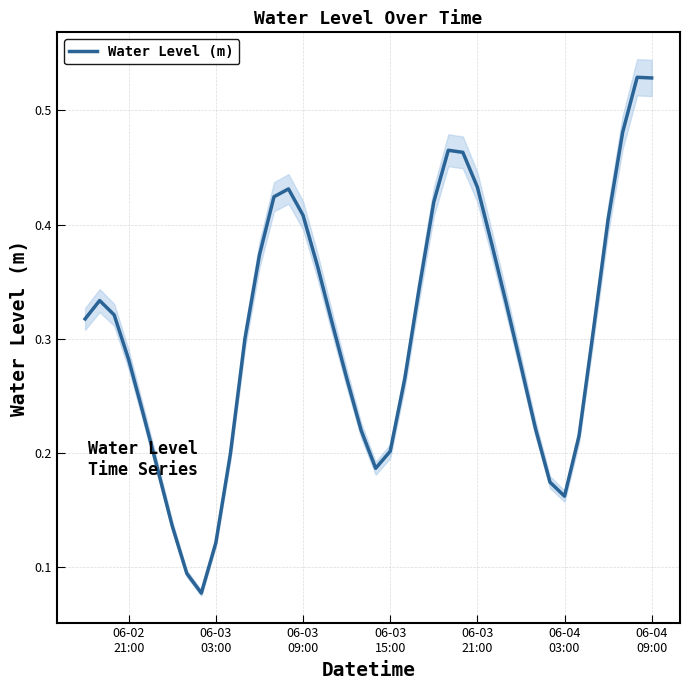

Count the values in the range 0 to 1.

40